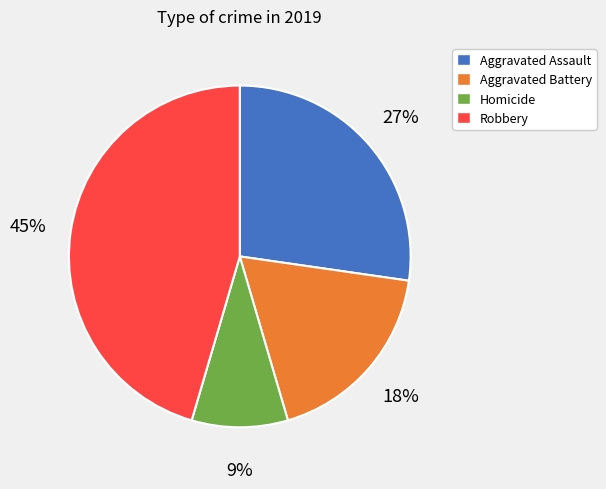

What percentage is the Aggravated Battery slice, to the nearest percent?

18%